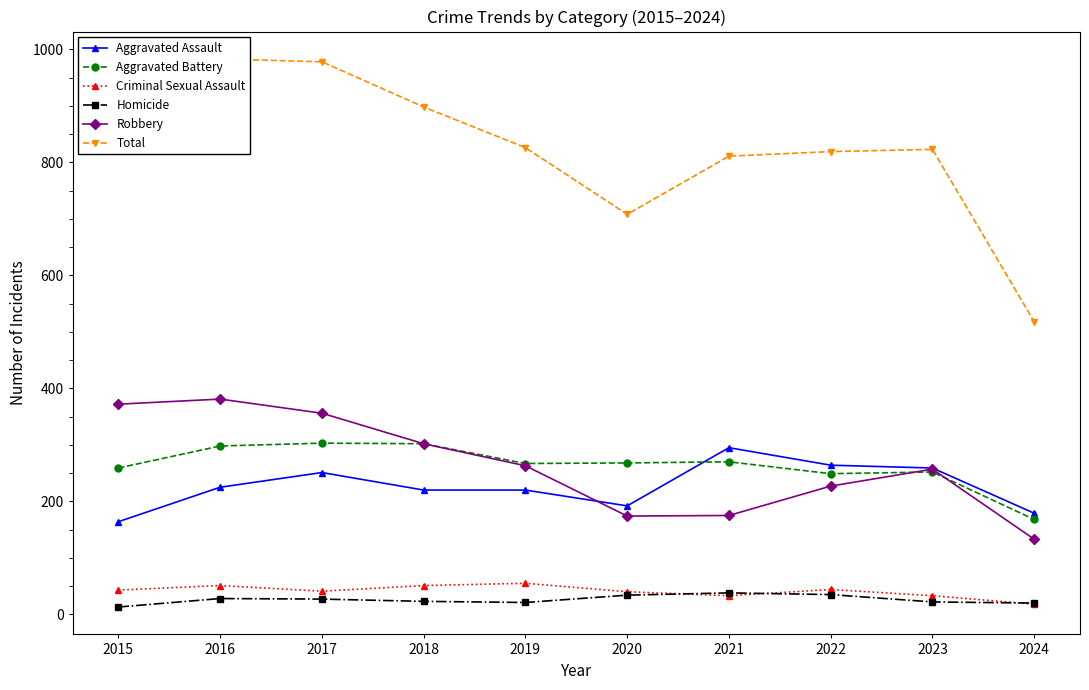

List the series in order of their peak value, highest first.

Total, Robbery, Aggravated Battery, Aggravated Assault, Criminal Sexual Assault, Homicide